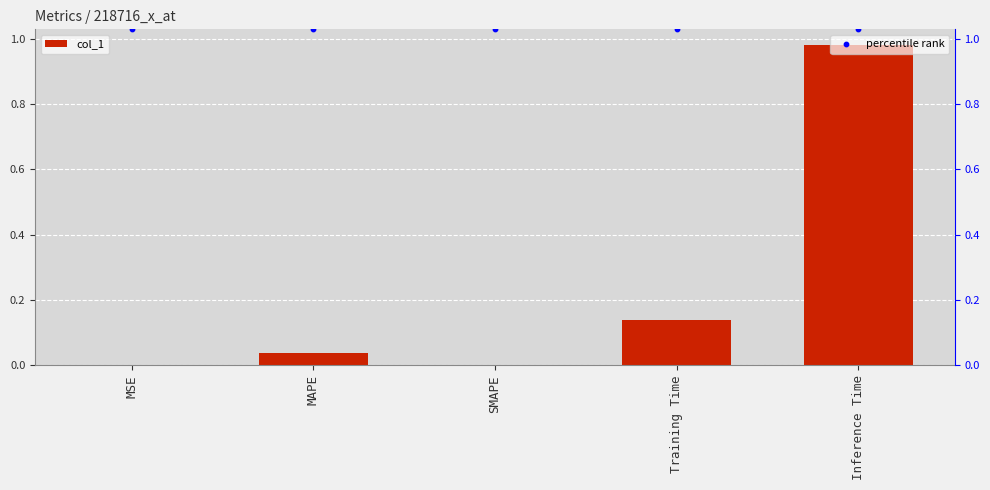

Which series contains the lowest Y value?

col_1